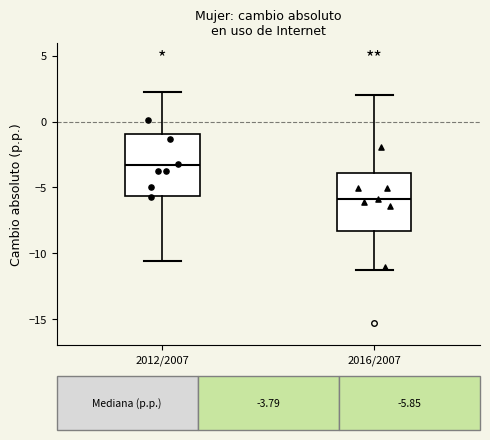

Which box has the lowest median line?

2016/2007